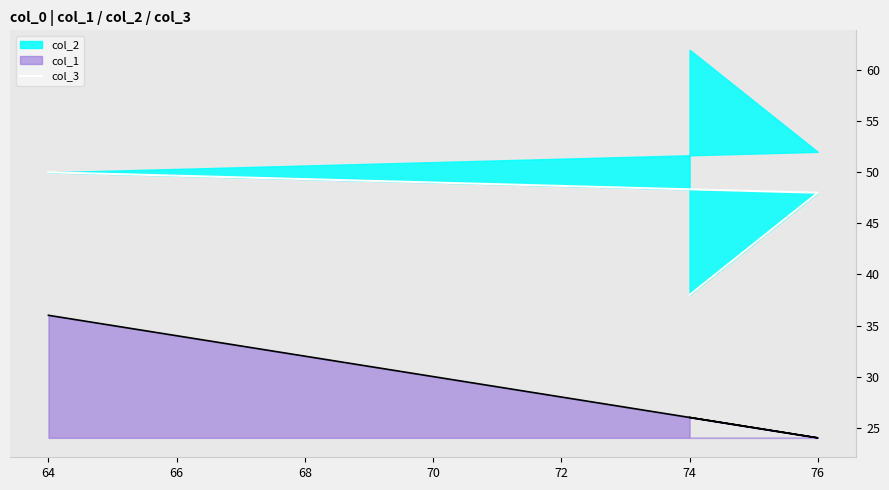

The value at 64 is 83. True or false?

False